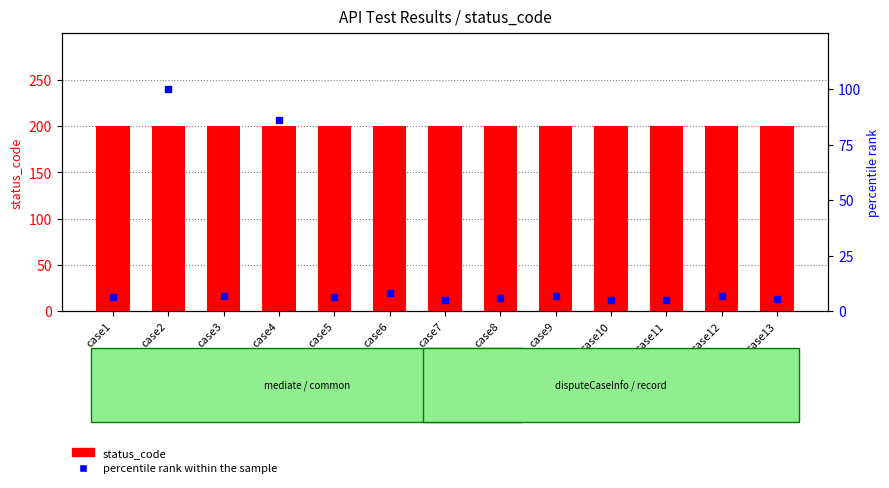

What is the sum of the status_code values at case10 and case5?

400.0